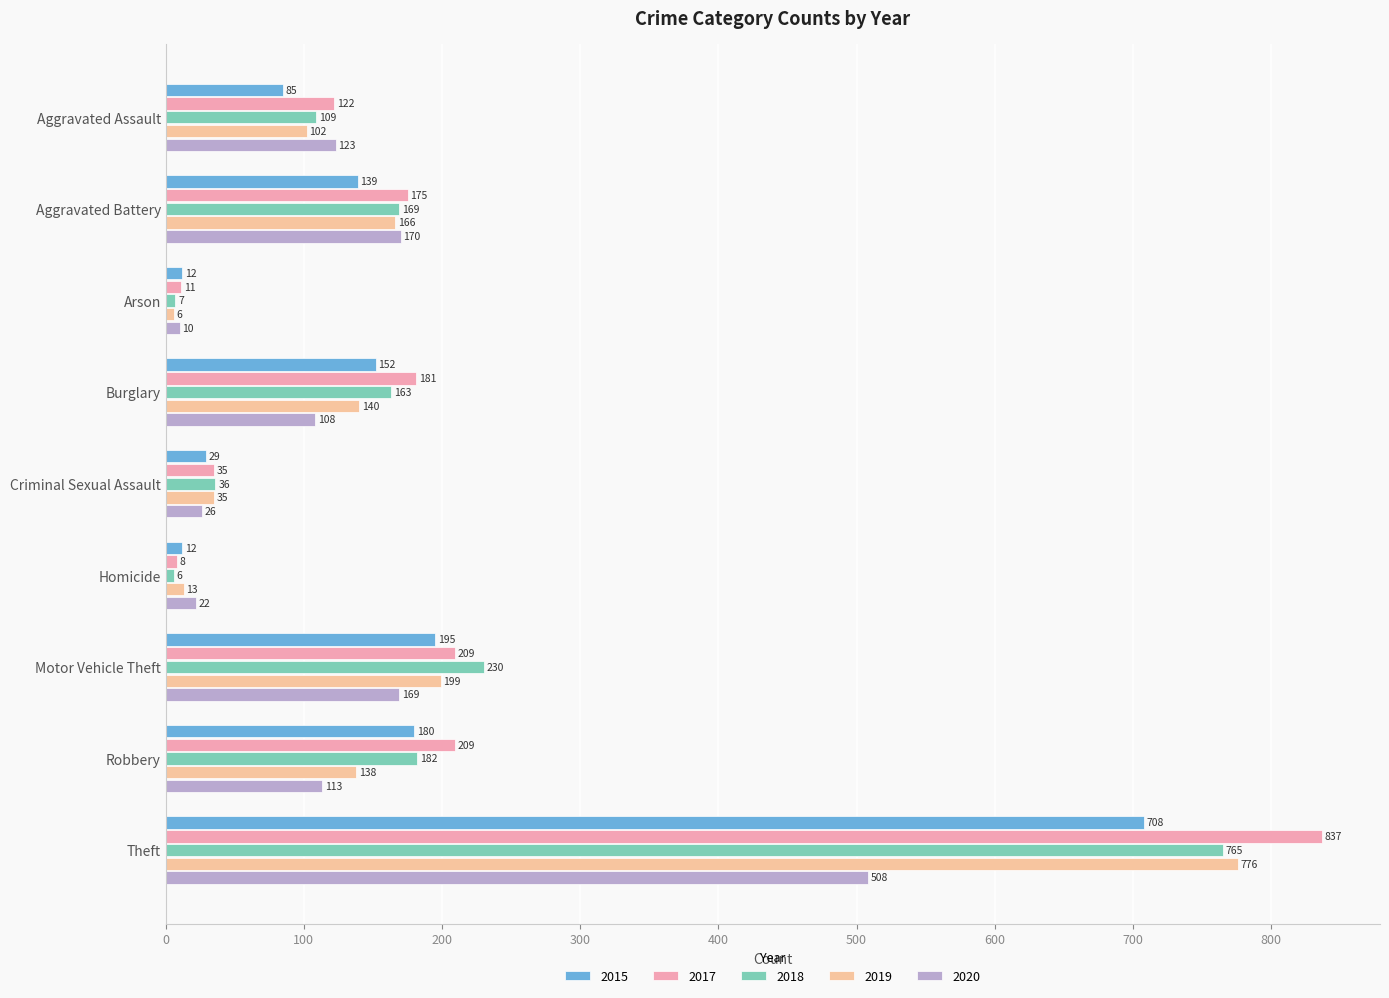

How many data points in 2017 are less than 175?

4